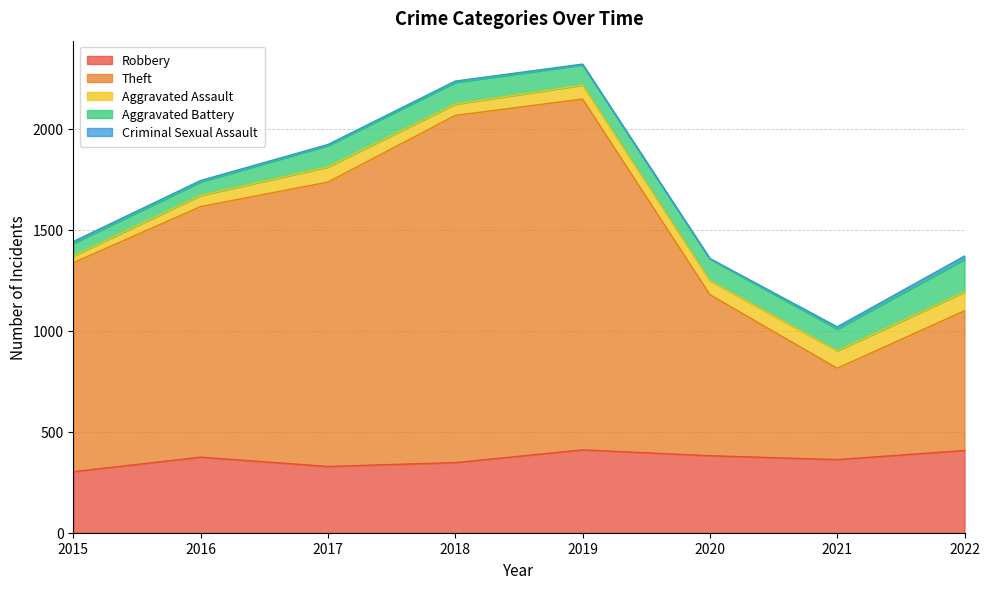

Between 2016 and 2022, which is larger?

2022